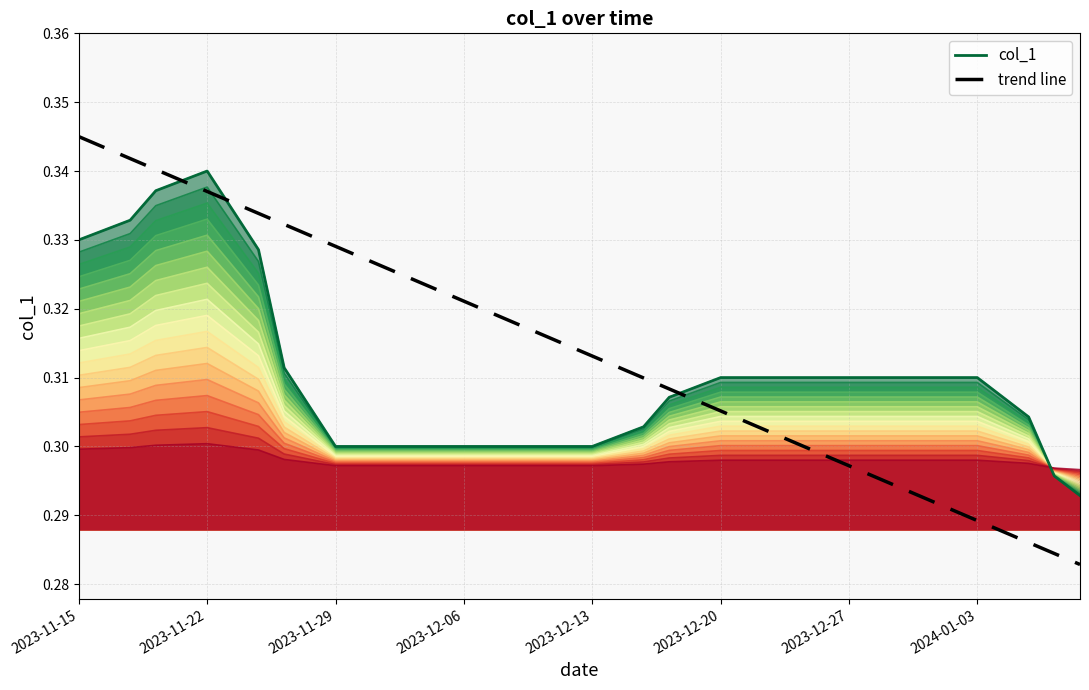

At which category does the chart reach its minimum across all series?

39